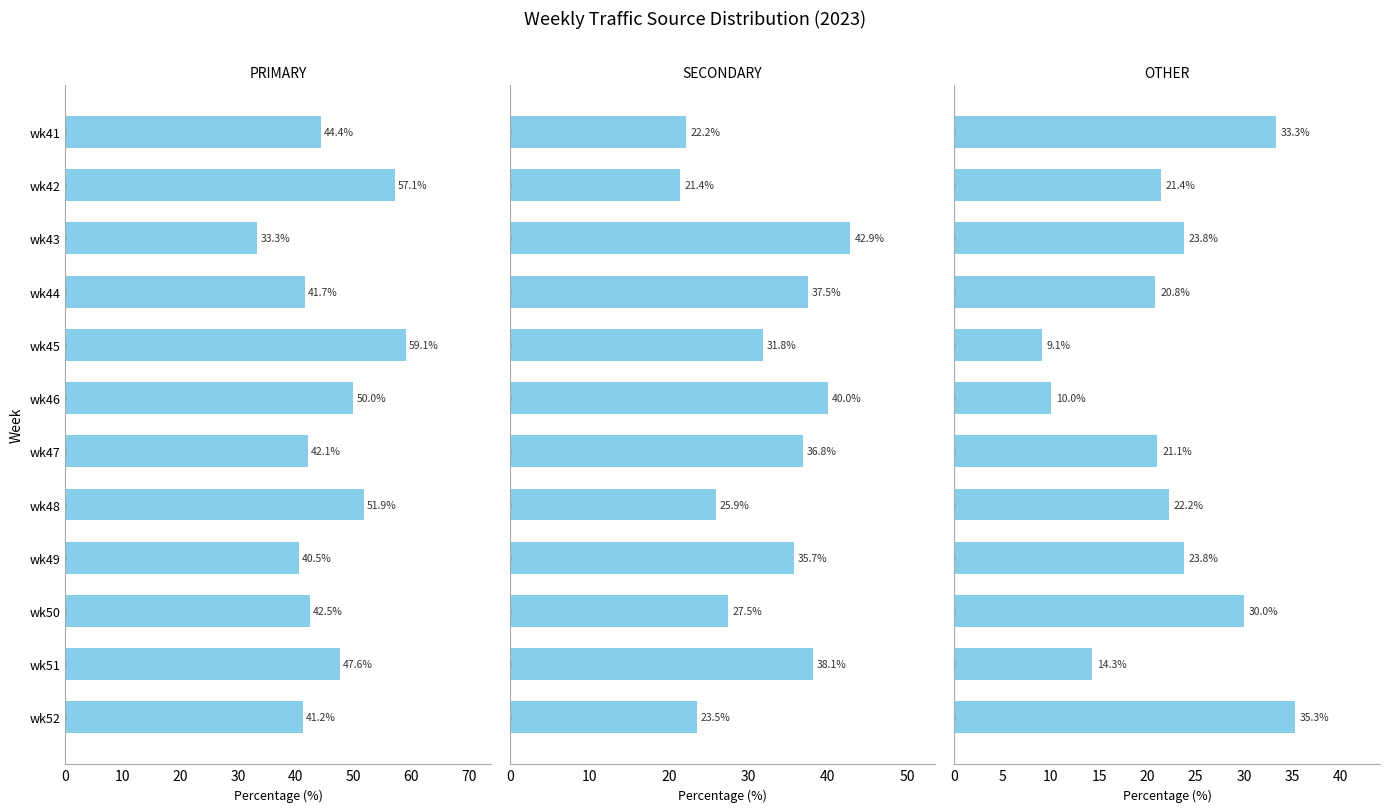

What is the value of the OTHER bar at the 4th from the left?

20.8